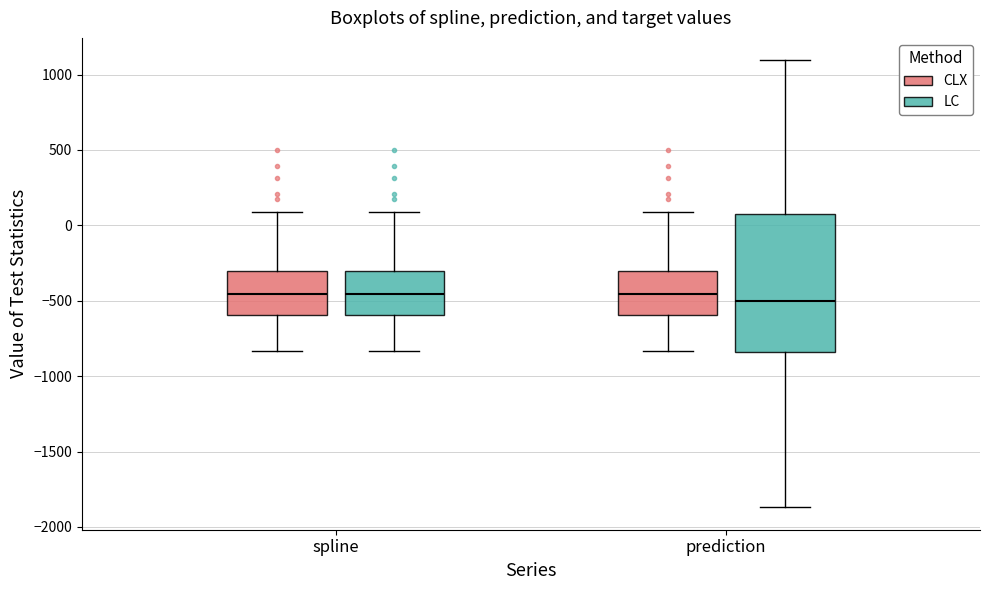

Which box is the tallest, from its lower edge to its upper edge?

prediction (LC)